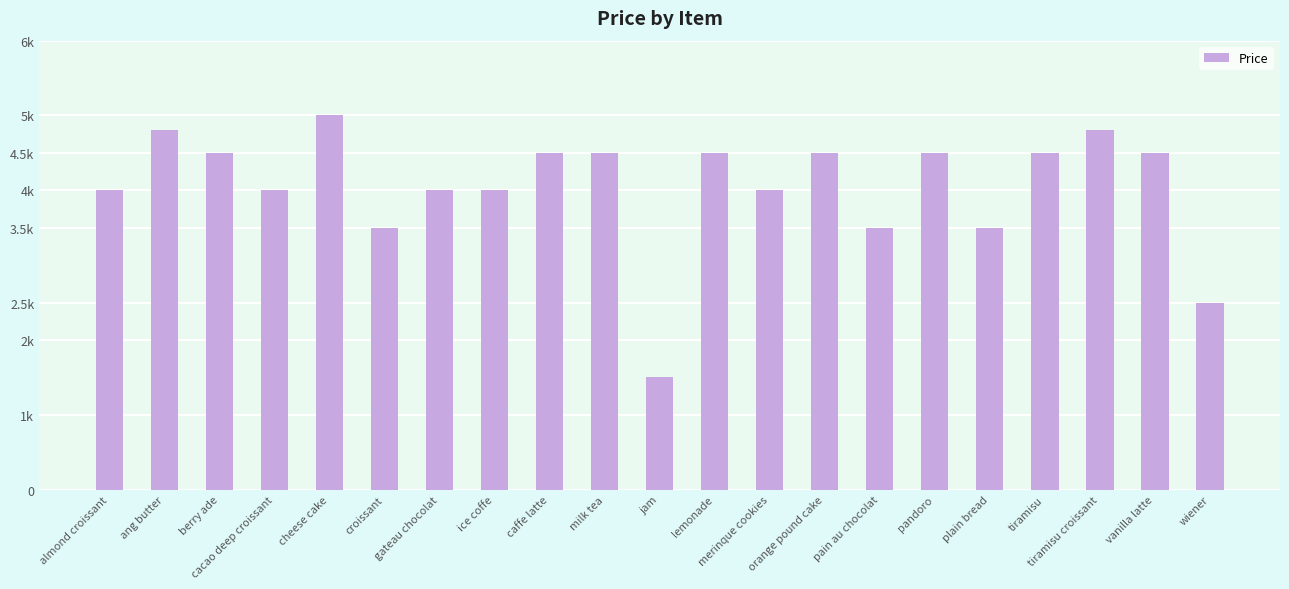

What is the minimum value shown in the chart?

1500